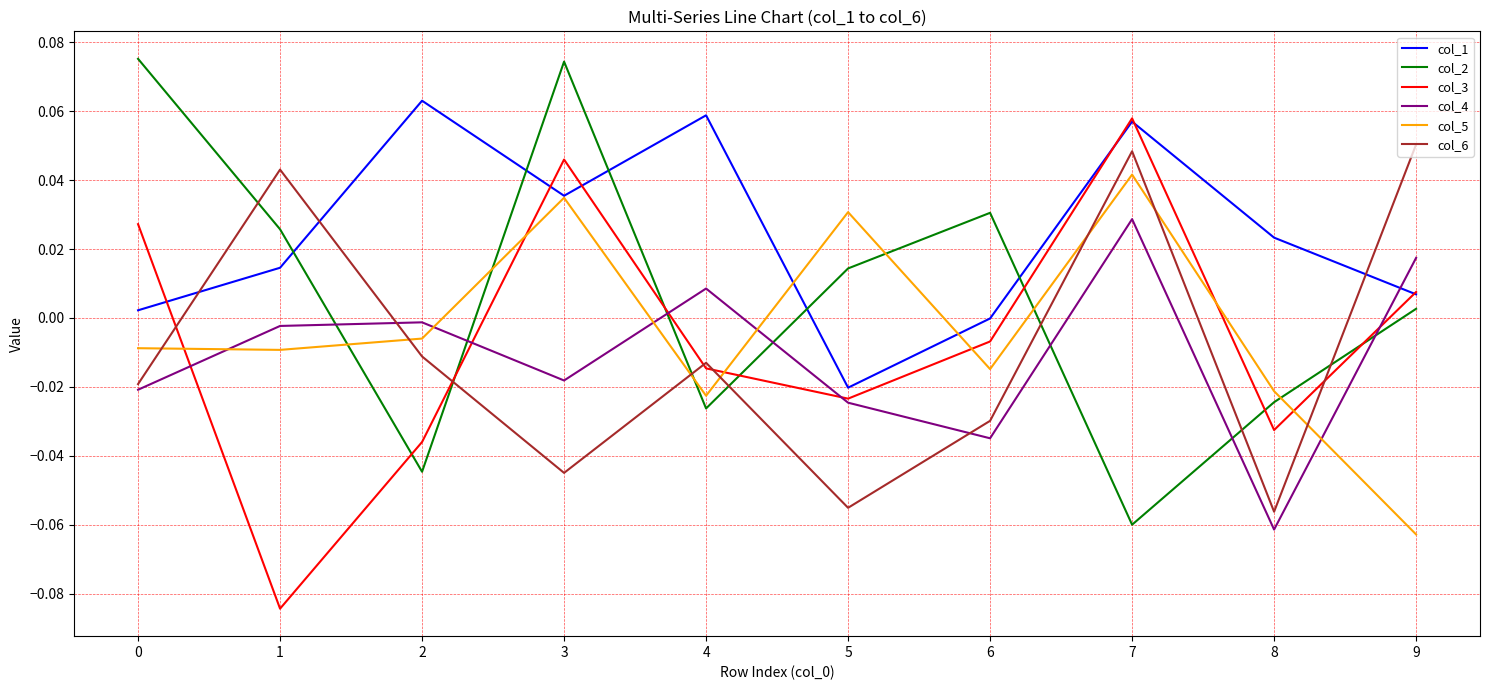

Which category has the lowest value in the col_5 series?

9